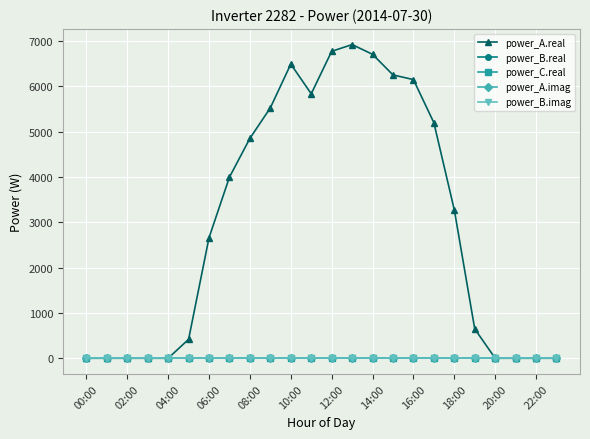

True or false: power_C.real and power_A.imag cross at least once.

False